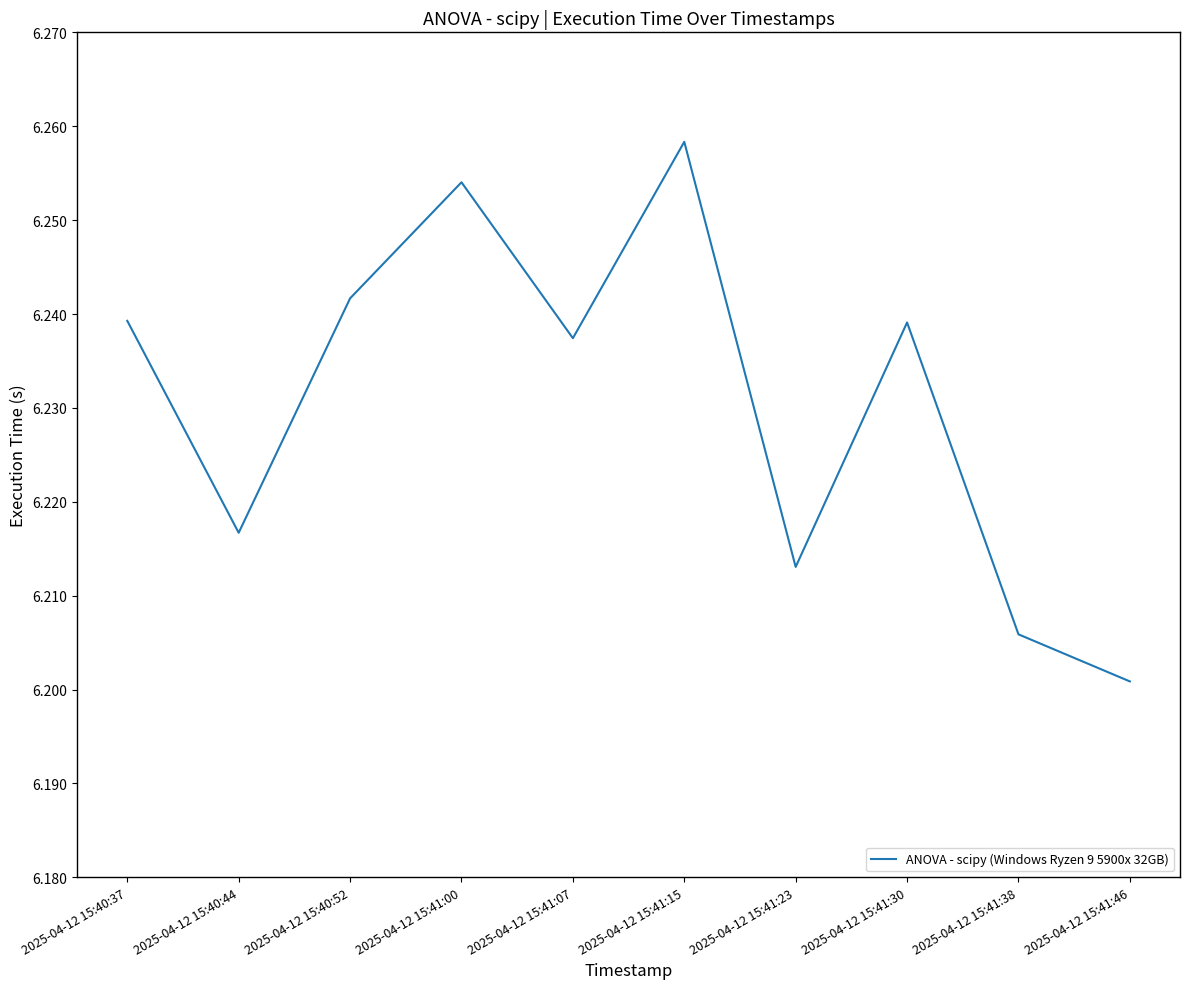

Which label corresponds to the smallest value in the chart?

2025-04-12 15:41:46